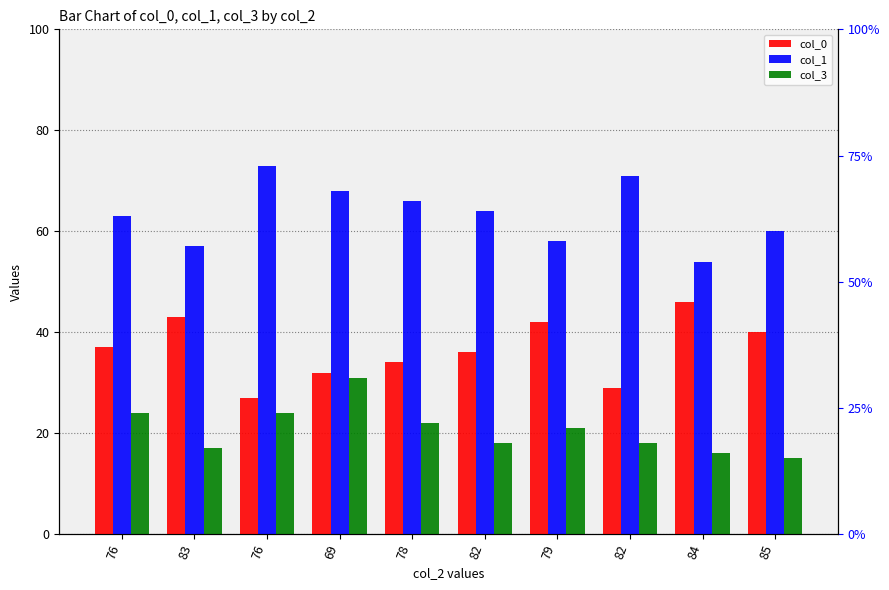

What is the sum of the col_3 values at 82 and 79?

39